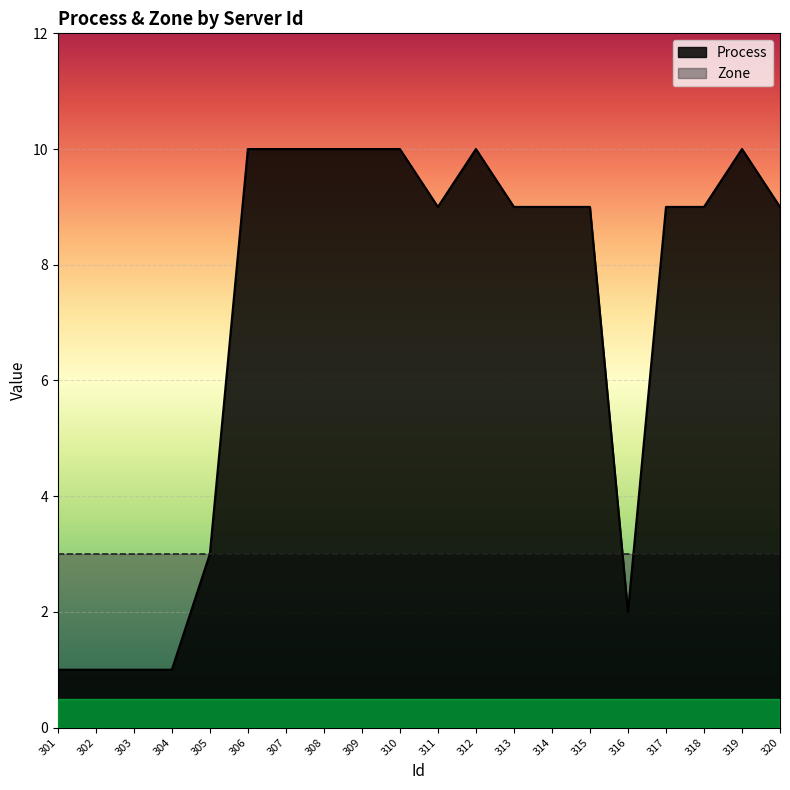

Rank the series by their average value, from lowest to highest.

Zone, Process